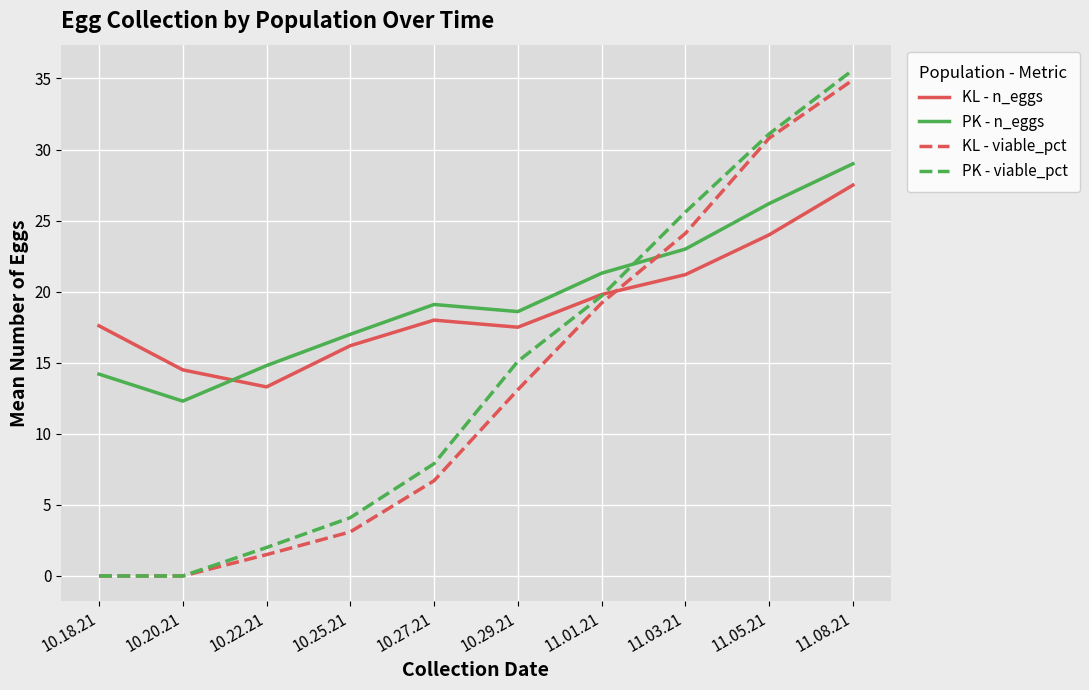

Rank the series at 10.25.21 from lowest to highest value.

KL - viable_pct, PK - viable_pct, KL - n_eggs, PK - n_eggs